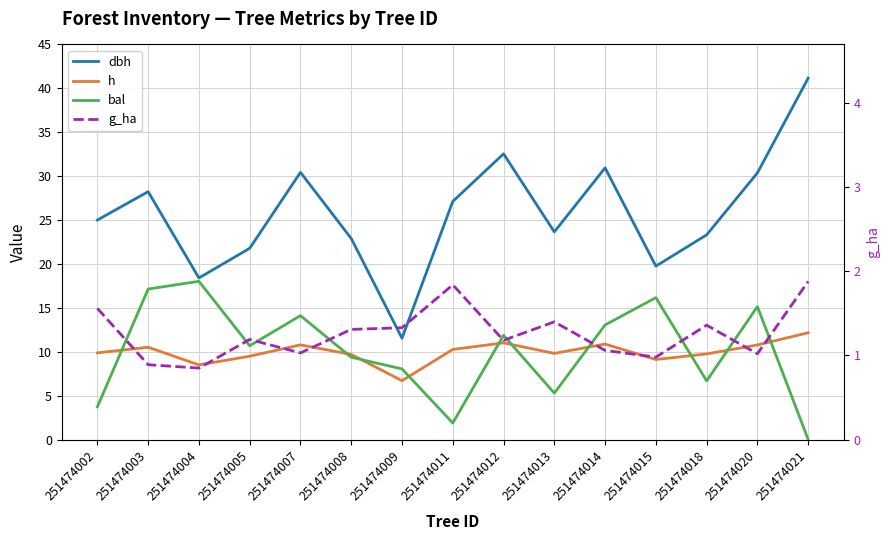

Is the value of bal at 251474003 greater than the value of h at 251474005?

Yes